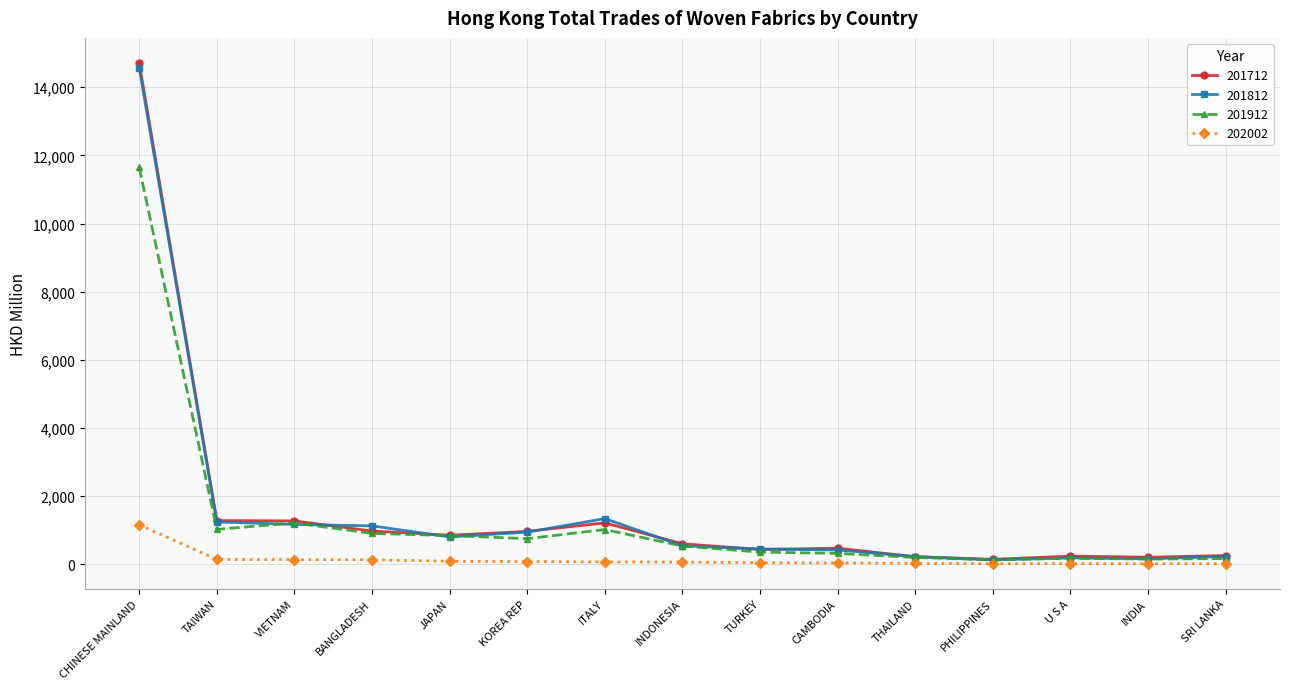

True or false: 201712 has more than 1 interior local peaks.

True